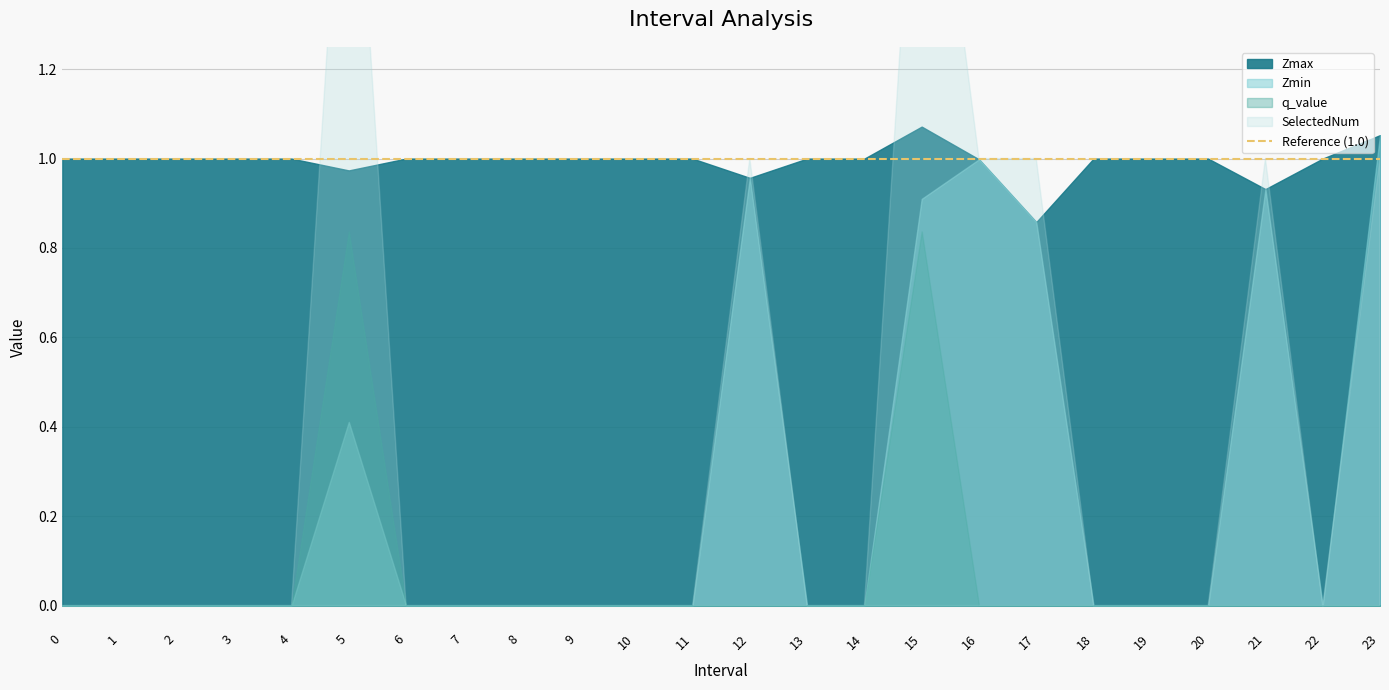

List the series in order of their peak value, highest first.

SelectedNum, Zmax, Zmin, q_value